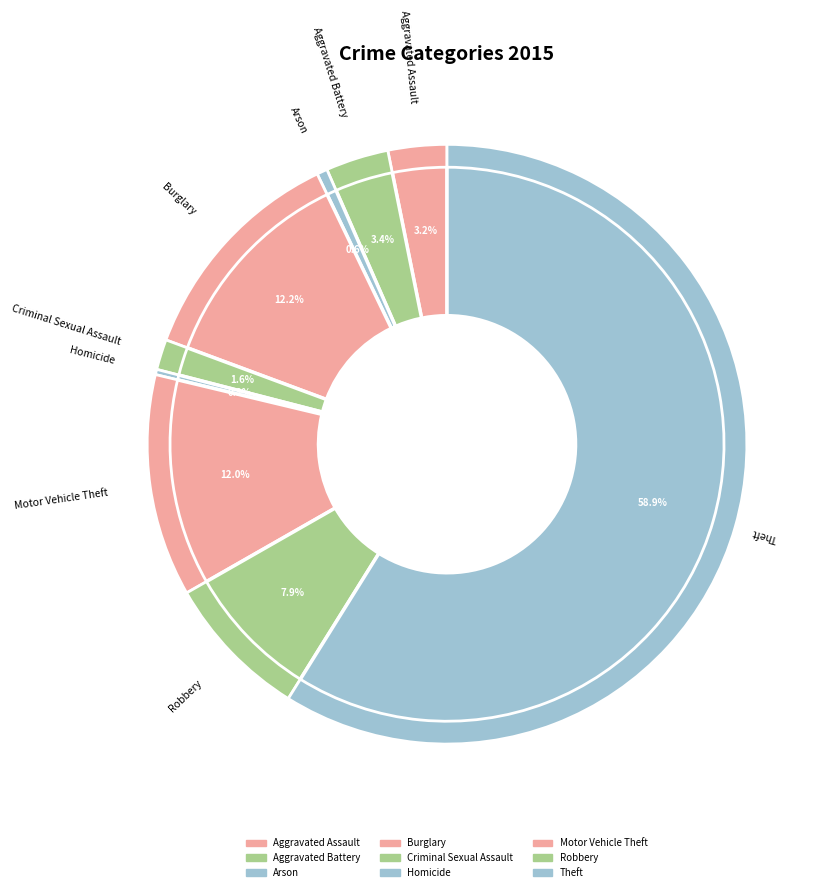

To the nearest percent, what is the combined percentage of Theft and Aggravated Assault?

62%